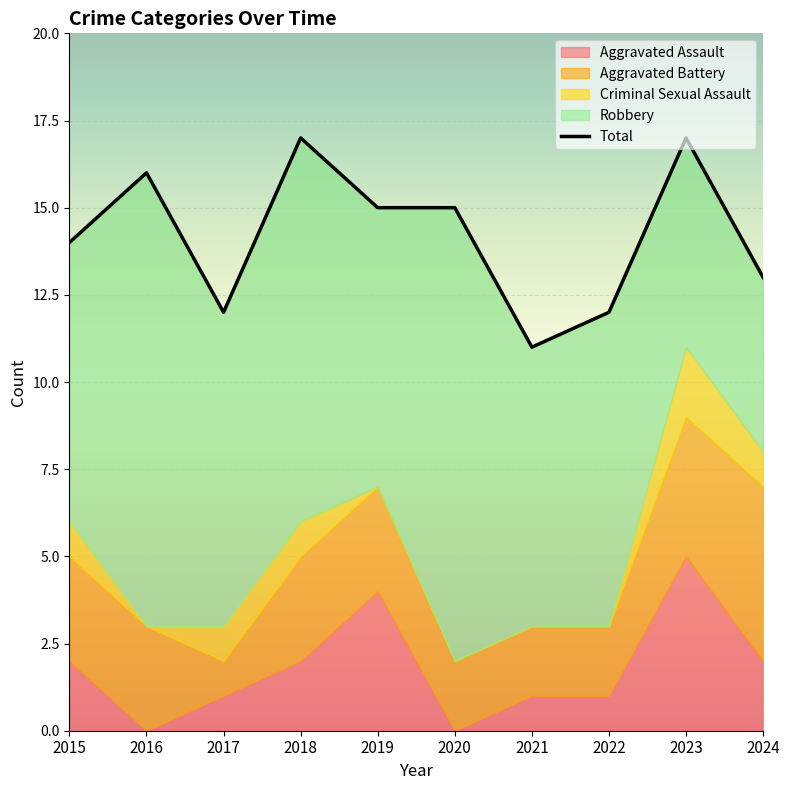

At how many categories does at least one series exceed 0?

10